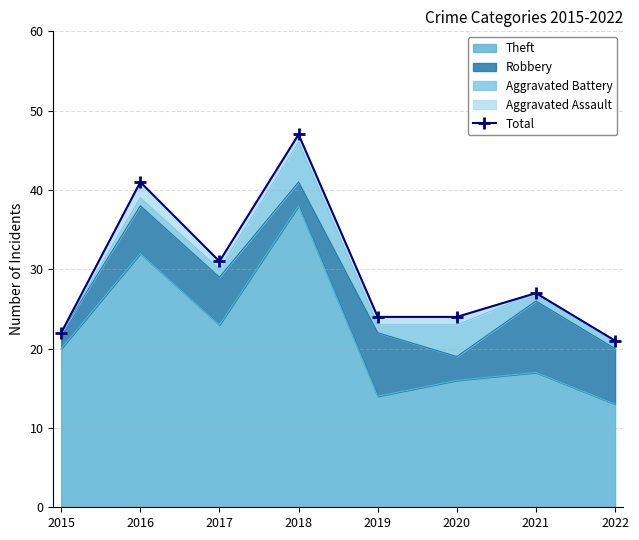

What is the sum of the values at 2021 and 2018?

74